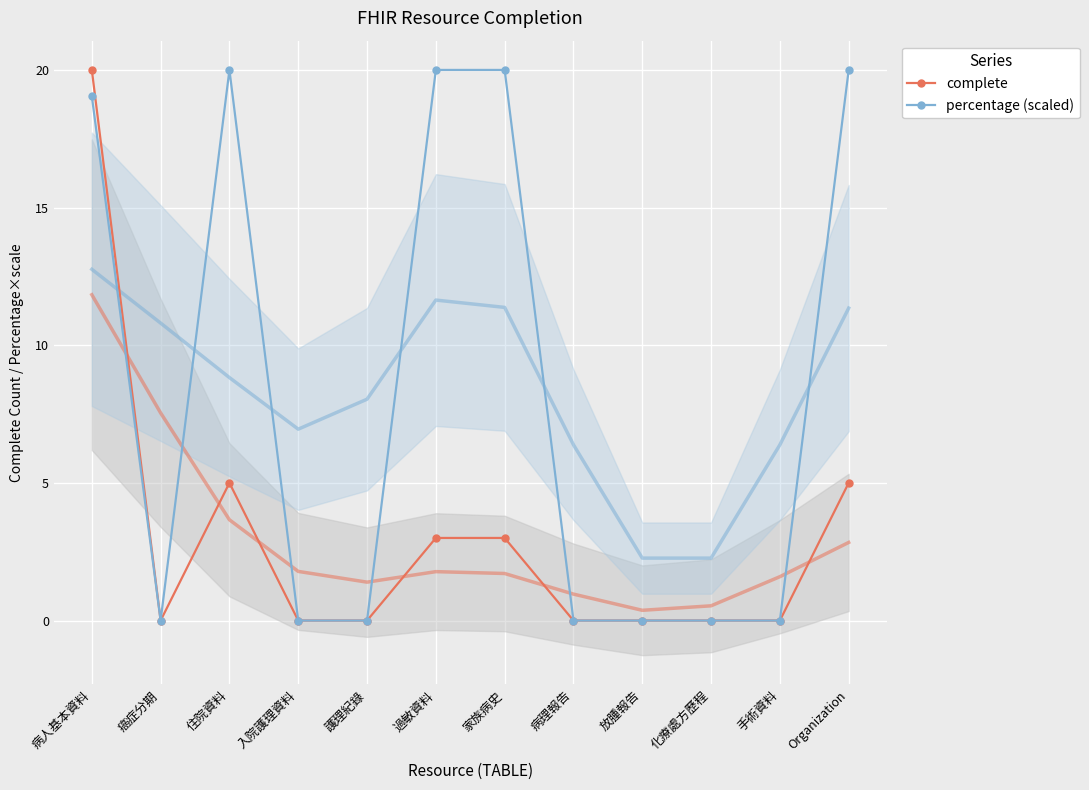

Which series has the largest range (max minus min)?

complete